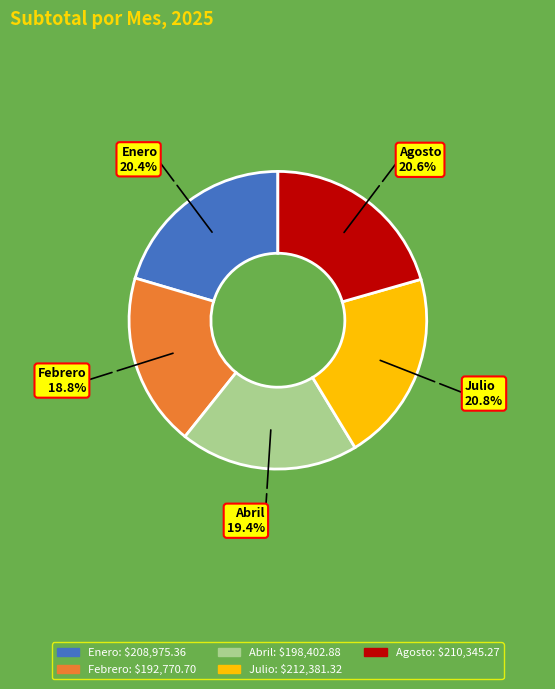

How many slices are in this pie chart?

5